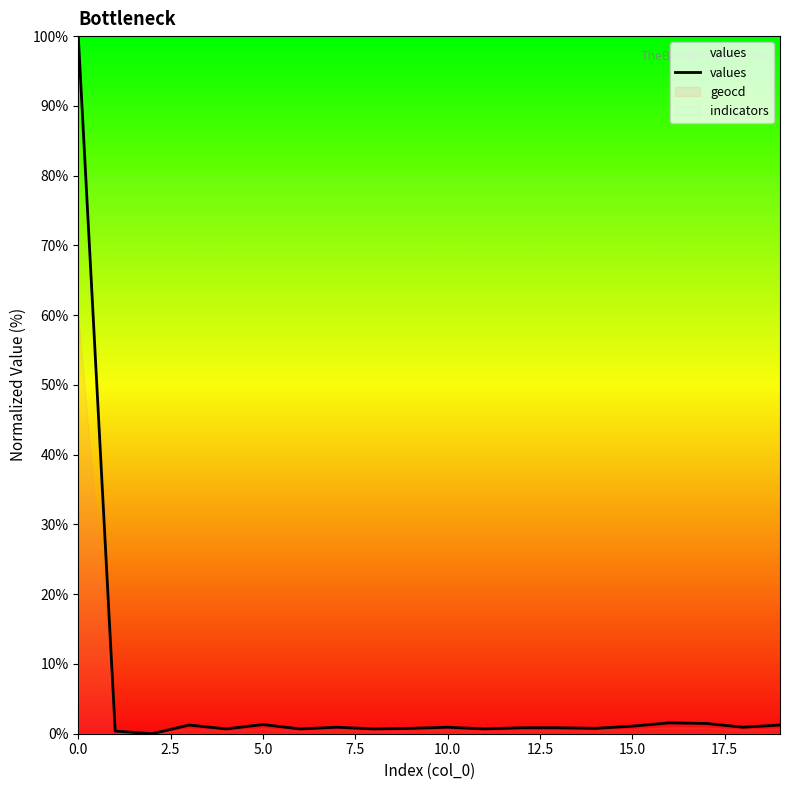

What is the label of the 5th point from the right?

15